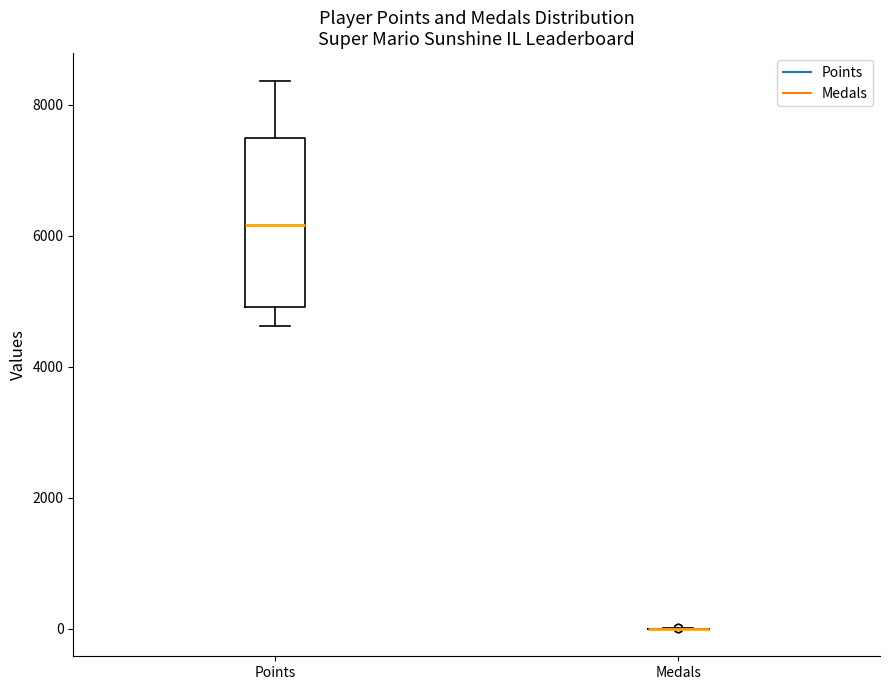

Reading left to right, read every box against the y-axis: the position of its median line, the range the box covers, and the ends of its whiskers. The values are not printed on the chart, so give them approximately, as read against the axis.

Points: median 6200, box 5000 to 7600, whiskers 4600 to 8400
Medals: box collapsed to a line at 0, whiskers 0 to 0